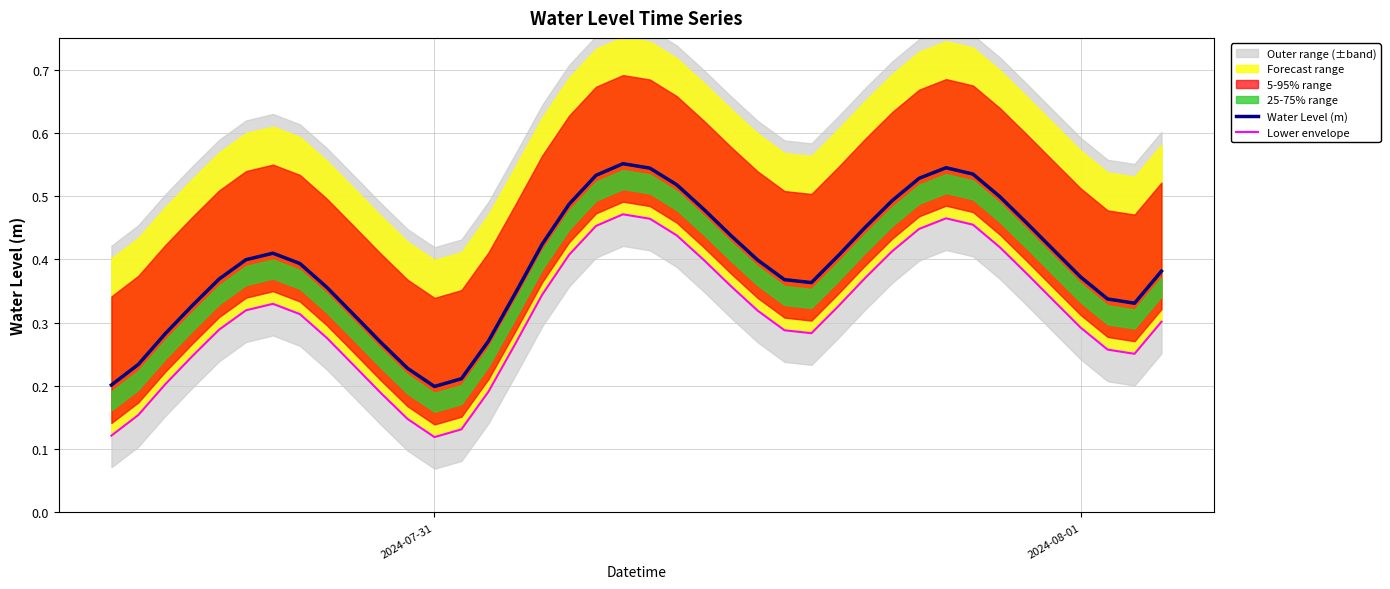

What is the minimum value shown in the chart?

0.1